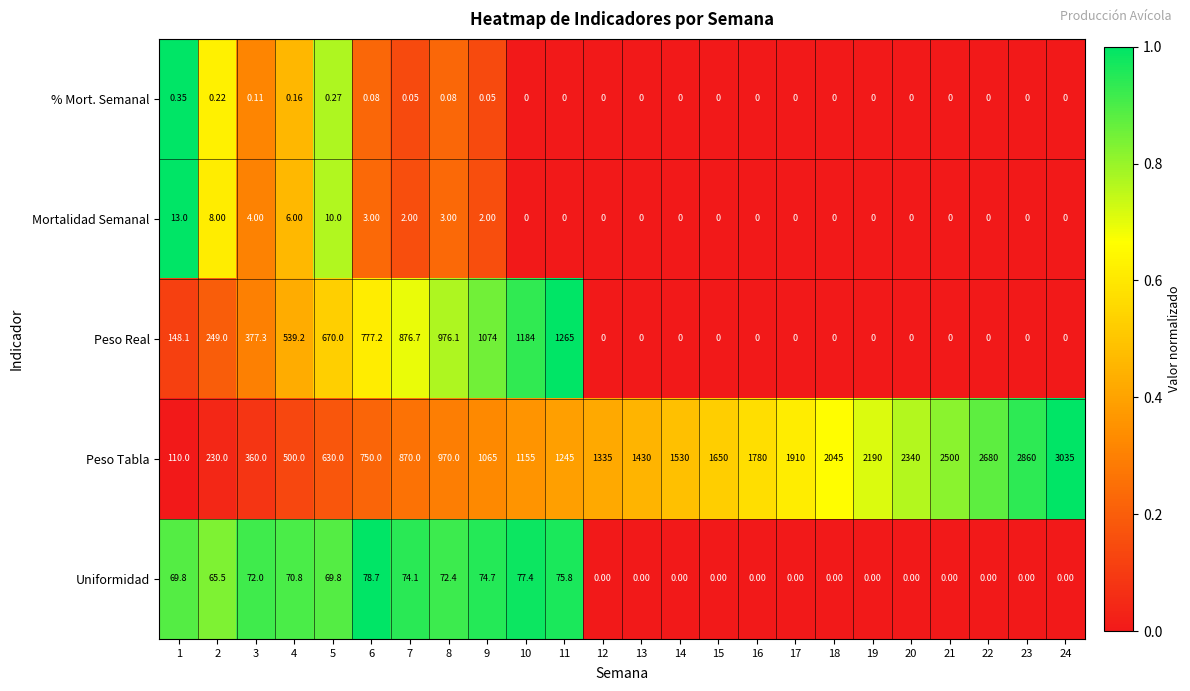

How many distinct data groups are displayed?

5